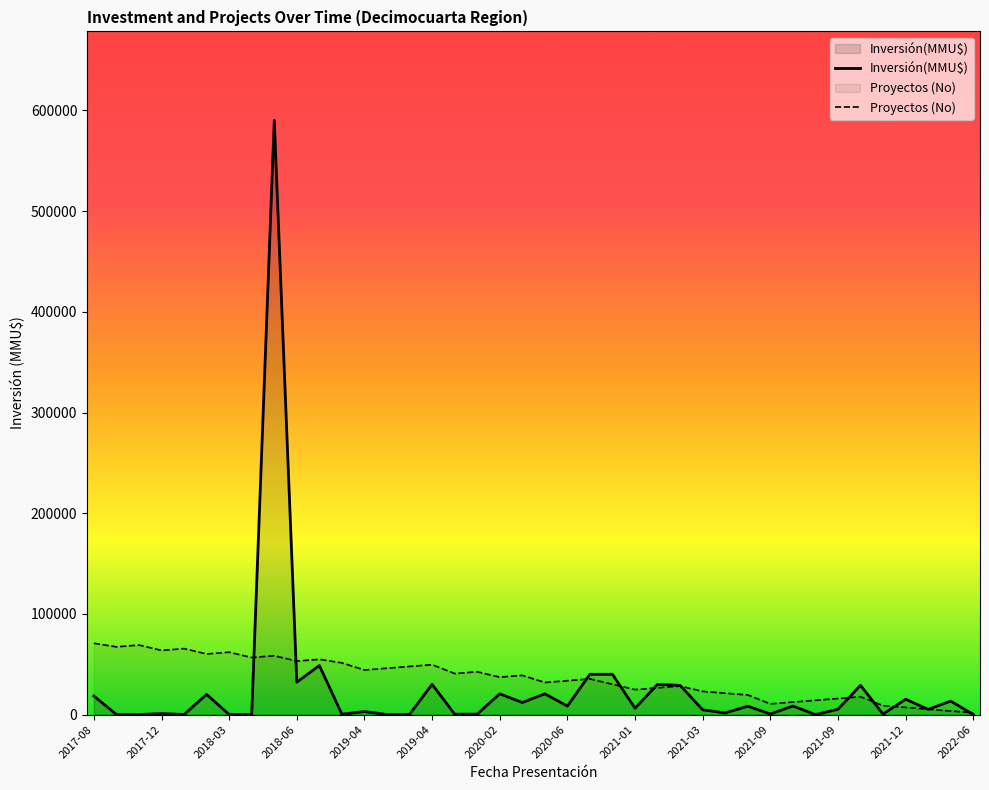

Which series ends up on top after the final intersection of Inversión(MMU$) and Proyectos (No)?

Proyectos (No)